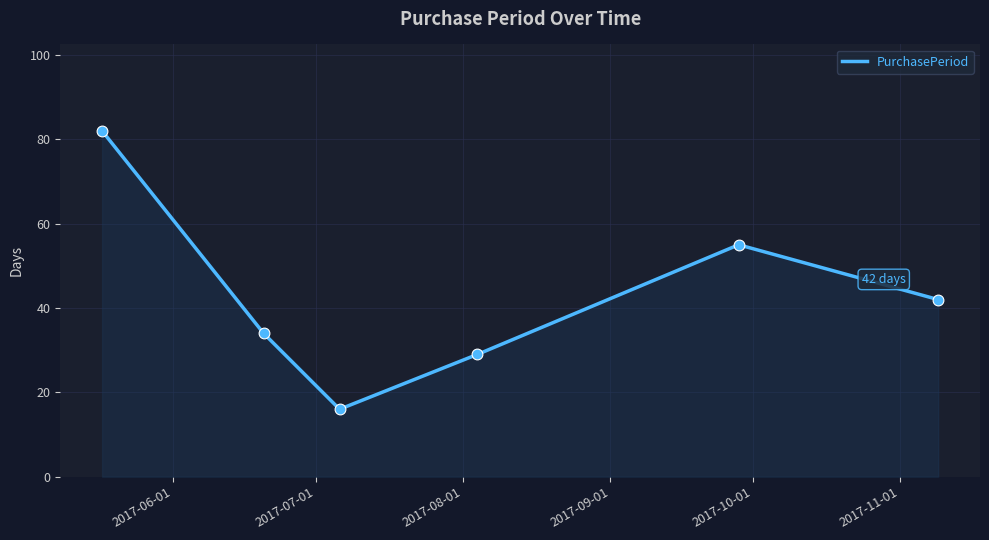

What is the average value?

43